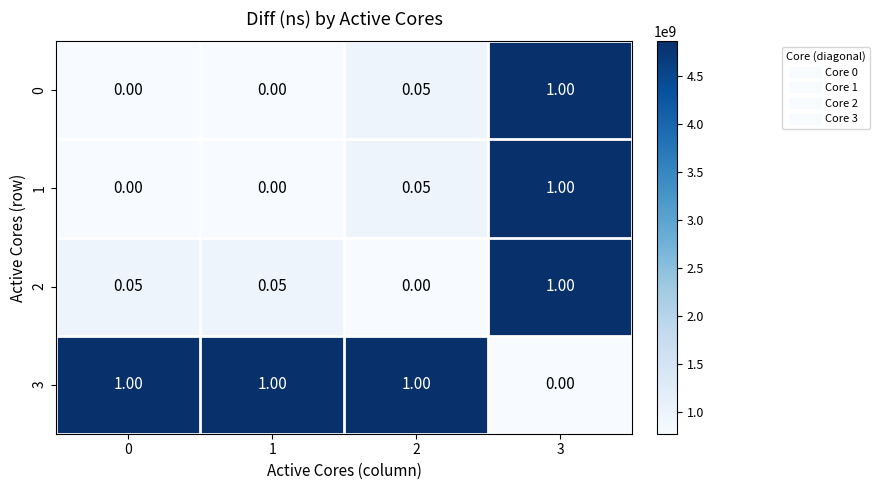

How many values in the 0 series exceed 0?

2